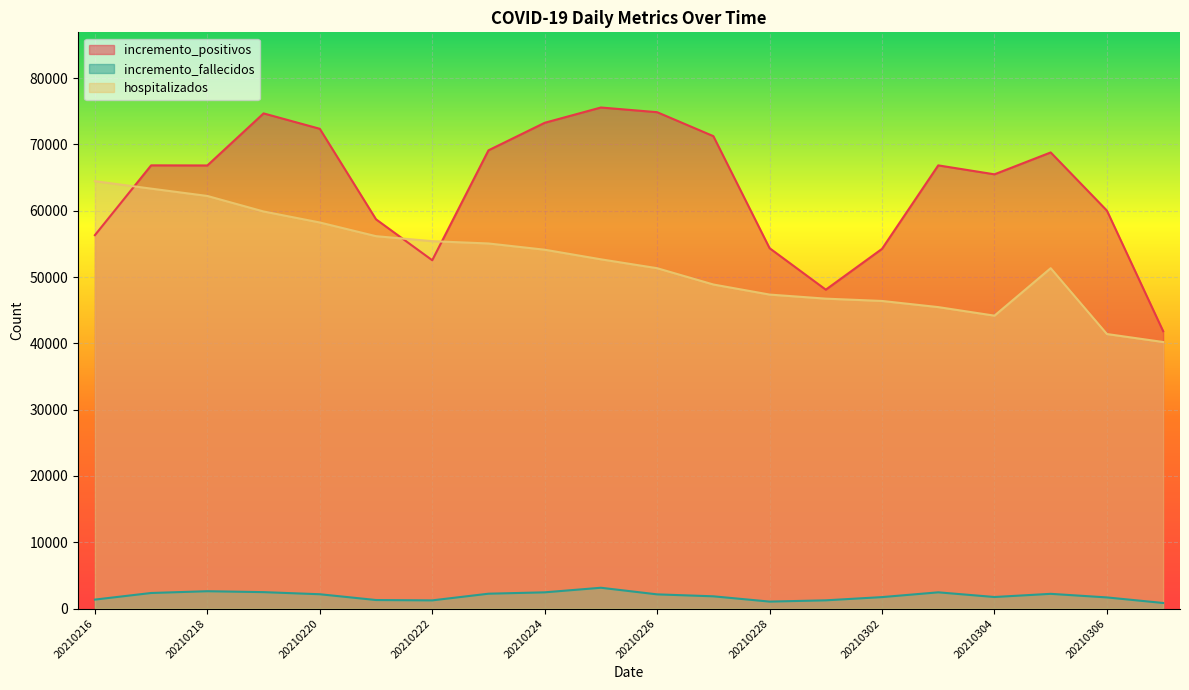

Between 20210218 and 20210307, which is larger?

20210218